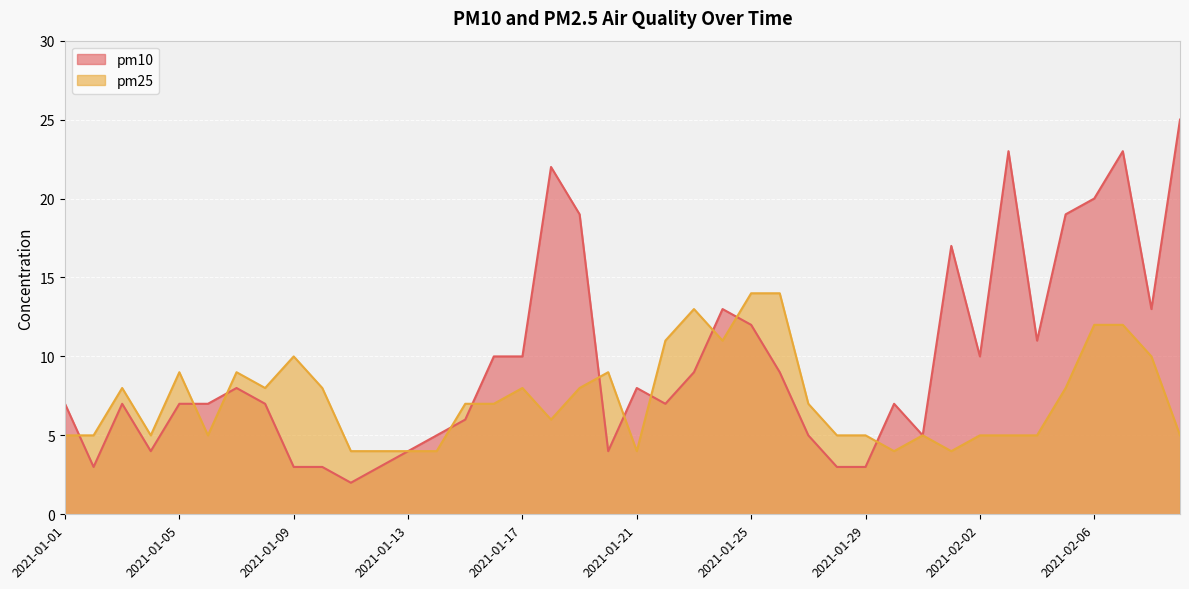

What is the total value across all series at 2021-01-10?

11